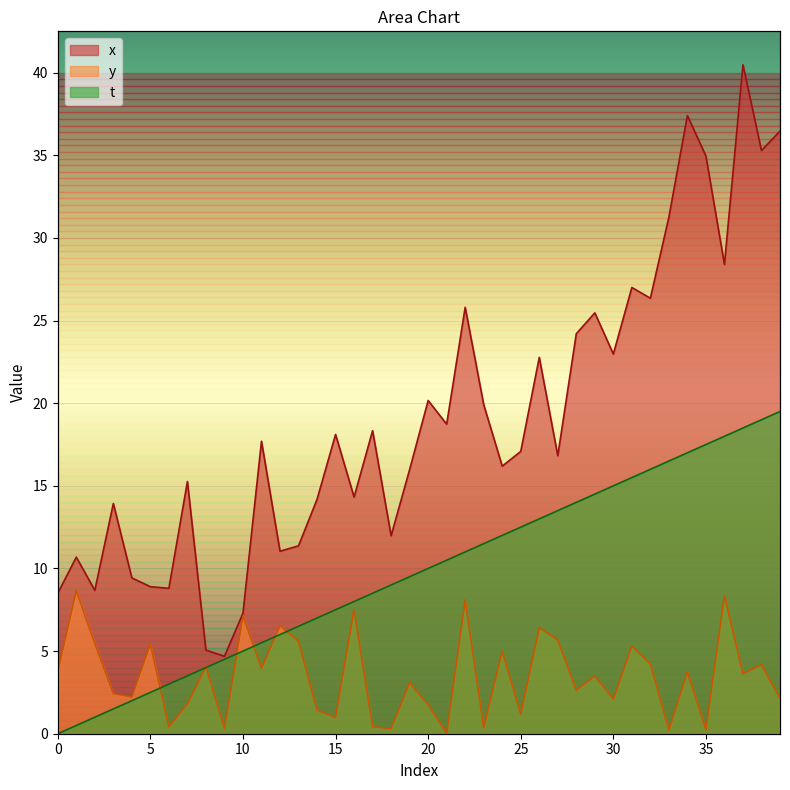

Reading left to right, what are all the values shown in this chart?

x: 8.5	10.7	8.7	13.9	9.4	8.9	8.8	15.3	5.1	4.7	7.3	17.7	11.0	11.4	14.2	18.1	14.3	18.3	12.0	16.0	20.2	18.7	25.8	19.9	16.2	17.1	22.8	16.8	24.2	25.5	23.0	27.0	26.4	31.3	37.4	35.0	28.4	40.5	35.3	36.5
y: 3.8	8.7	5.5	2.4	2.2	5.4	0.4	1.8	4.0	0.3	7.1	4.0	6.5	5.6	1.4	1.0	7.5	0.4	0.3	3.1	1.7	0.0	8.1	0.4	5.0	1.2	6.4	5.7	2.6	3.5	2.1	5.3	4.2	0.2	3.8	0.2	8.4	3.6	4.2	2.1
t: 0.0	0.5	1.0	1.5	2.0	2.5	3.0	3.5	4.0	4.5	5.0	5.5	6.0	6.5	7.0	7.5	8.0	8.5	9.0	9.5	10.0	10.5	11.0	11.5	12.0	12.5	13.0	13.5	14.0	14.5	15.0	15.5	16.0	16.5	17.0	17.5	18.0	18.5	19.0	19.5